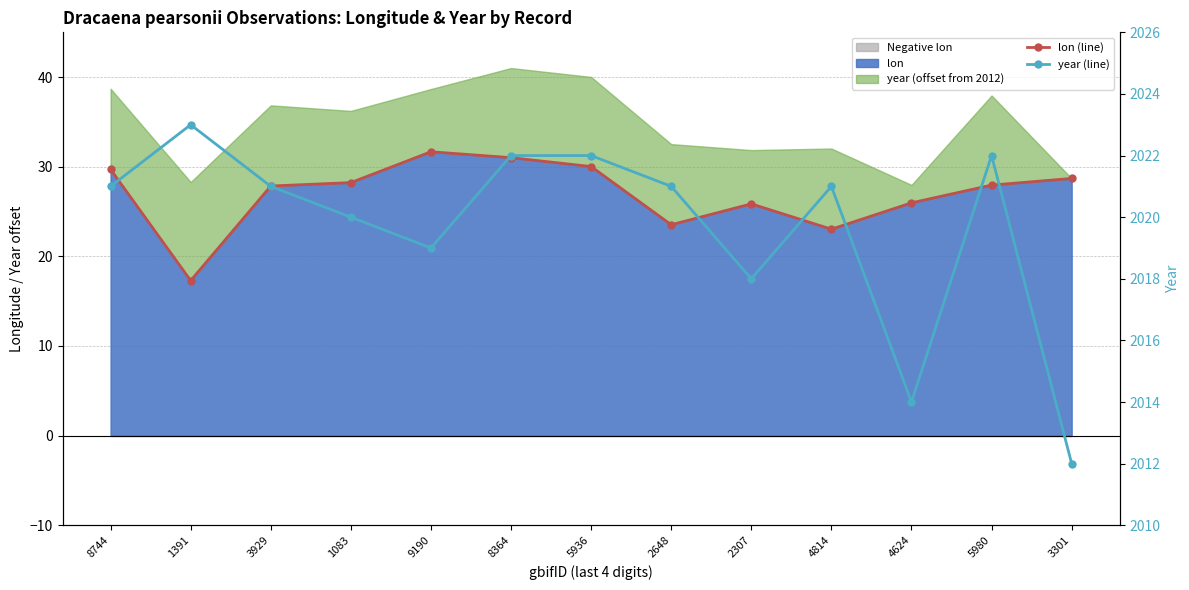

What is the average value of the lon (line) series?

27.0